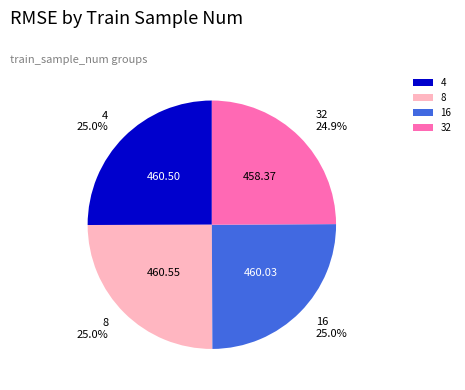

To the nearest percent, what is the average slice percentage?

25%